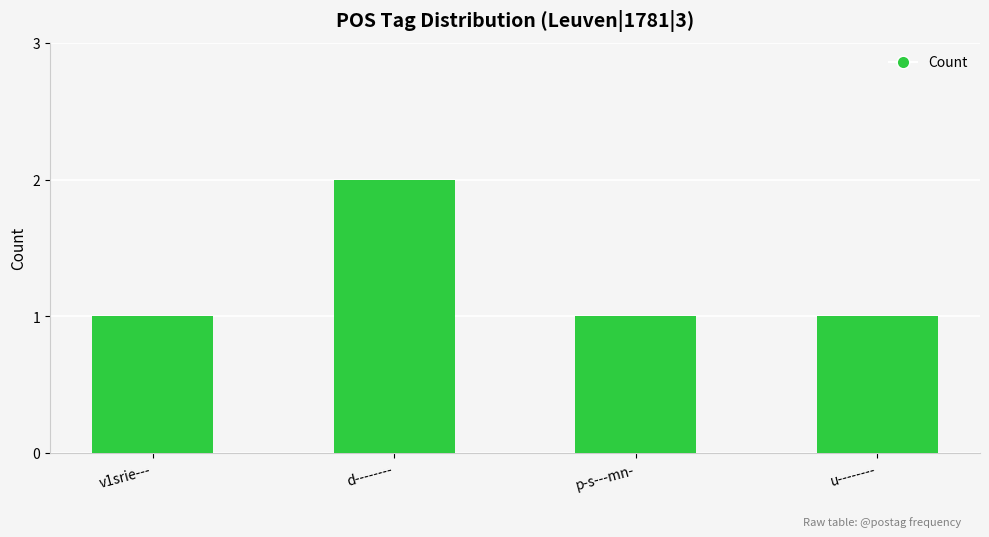

What is the label of the 2nd bar from the left?

d--------